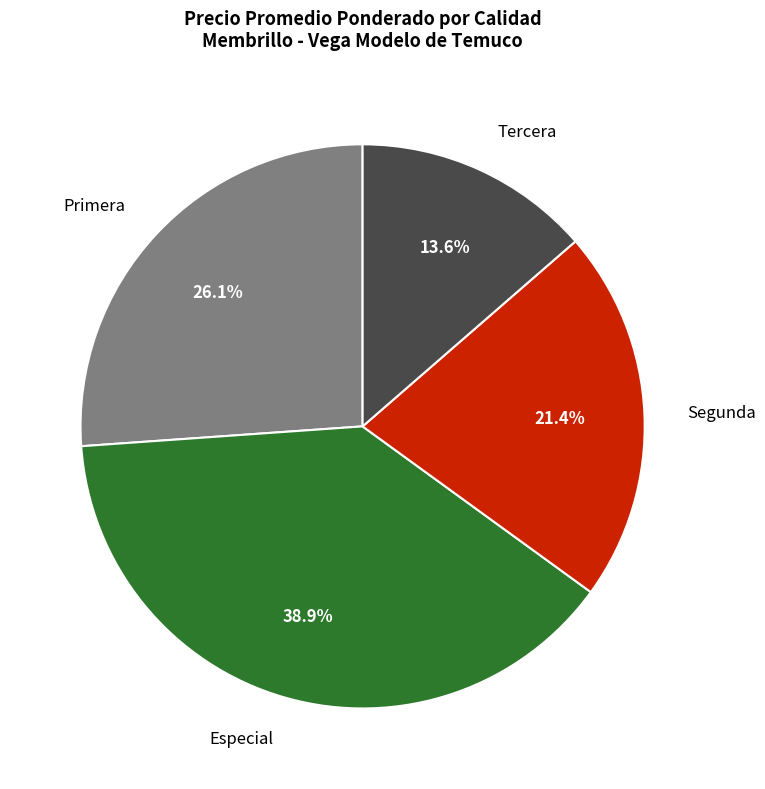

Which category has the smallest portion of the pie?

Tercera